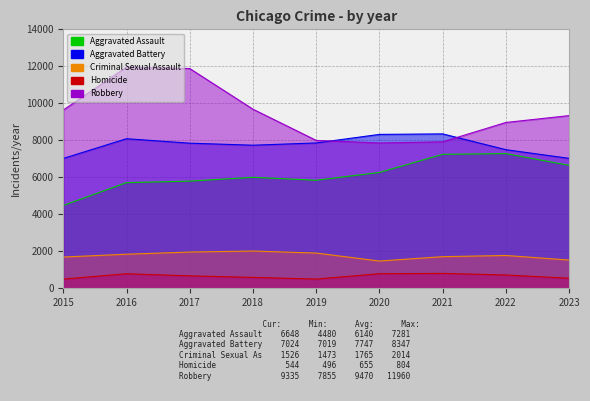

Which label corresponds to the smallest value in the chart?

2015